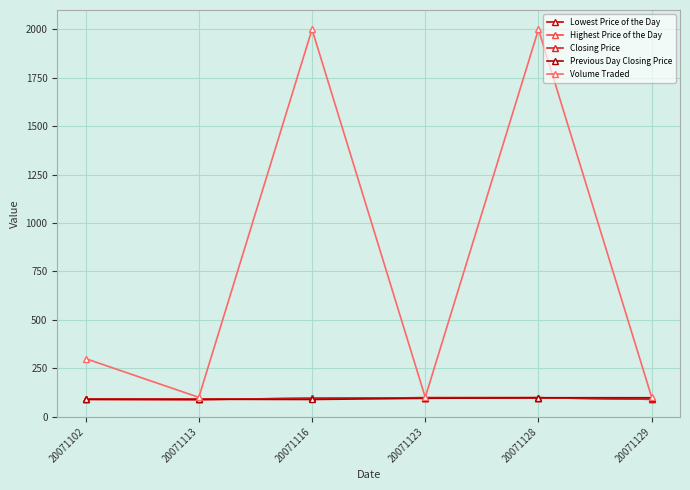

Does the chart have visible grid lines?

Yes